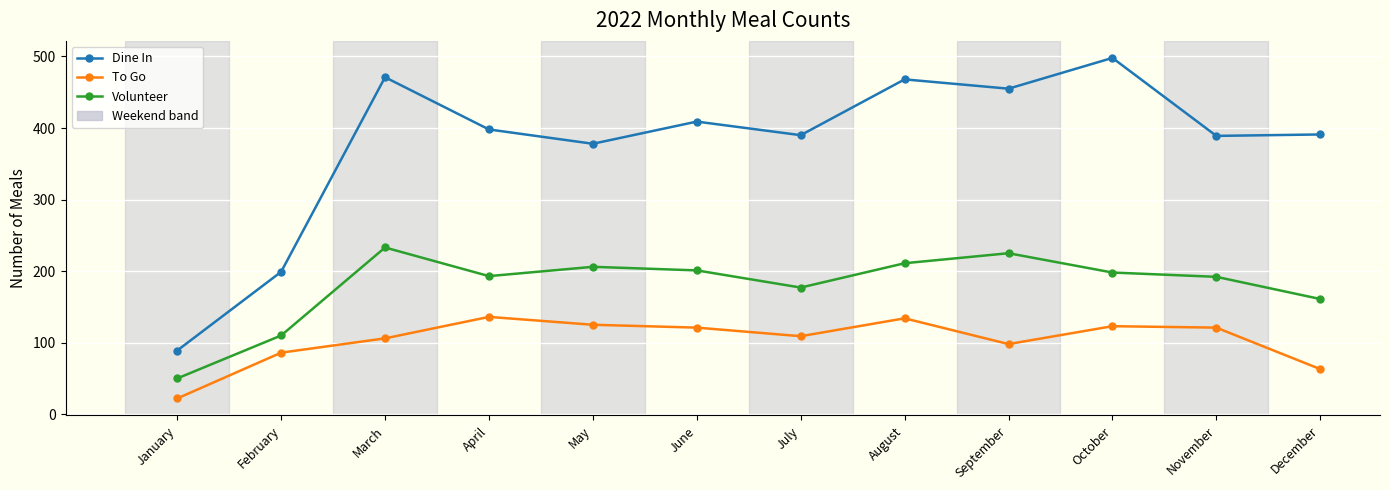

What is the sum of the Volunteer values at January and June?

251